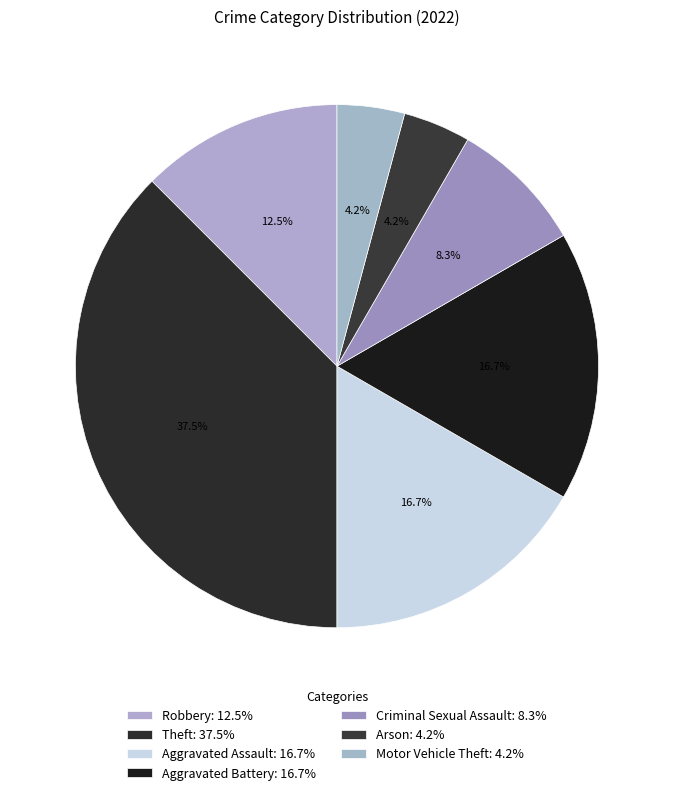

What is the ratio of the value at Theft to the value at Criminal Sexual Assault?

4.5